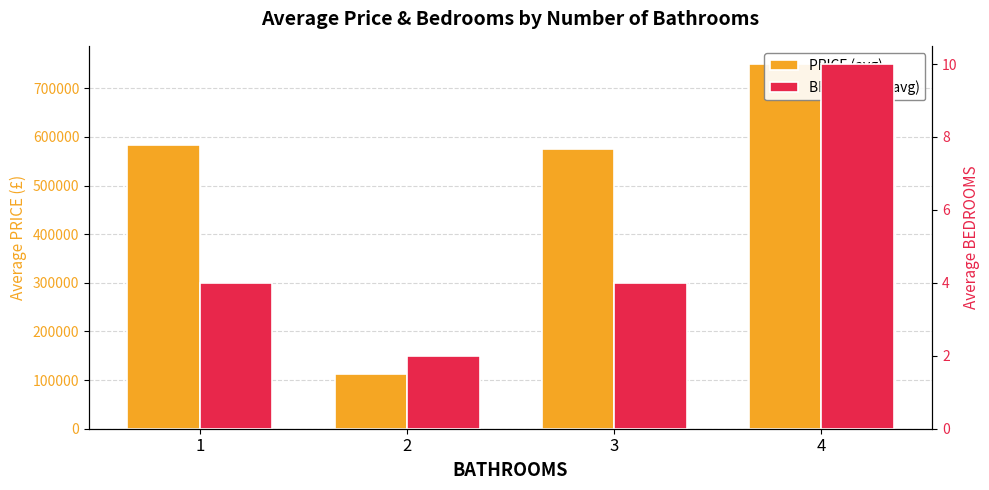

What are all the series names shown in the legend?

PRICE (avg), BEDROOMS (avg)